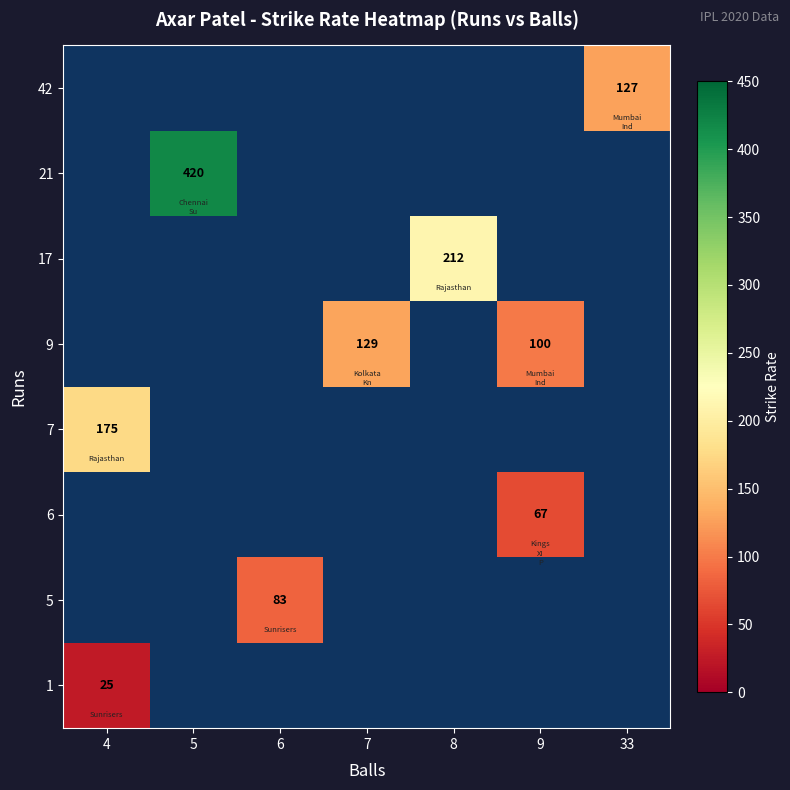

At how many categories does at least one series exceed 168?

3